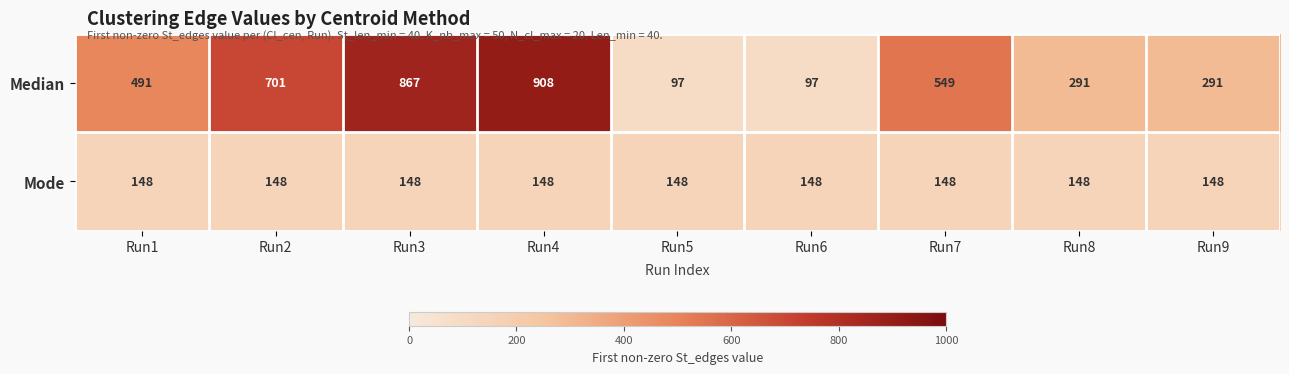

At how many categories does at least one series exceed 730?

2